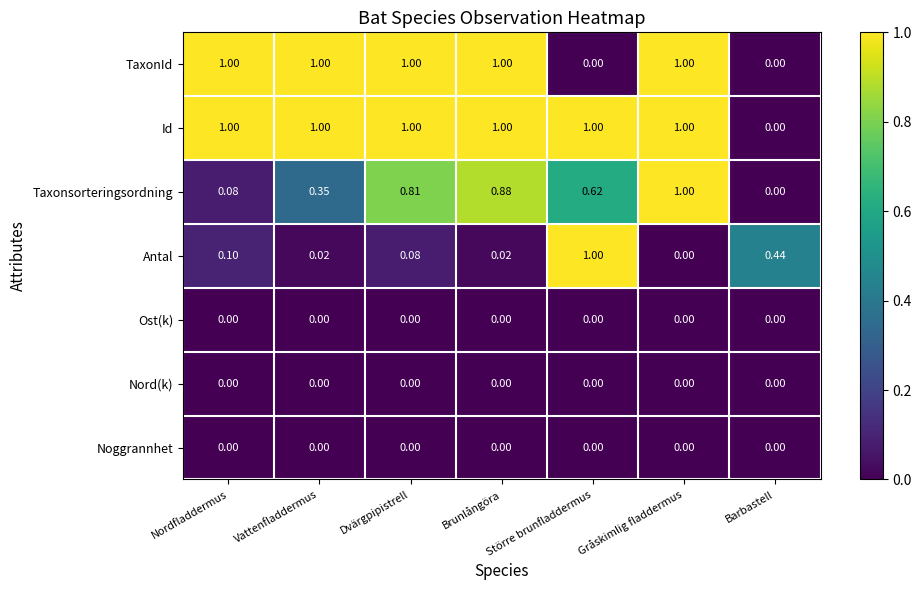

At which category is the sum across all series the highest?

Gråskimlig fladdermus